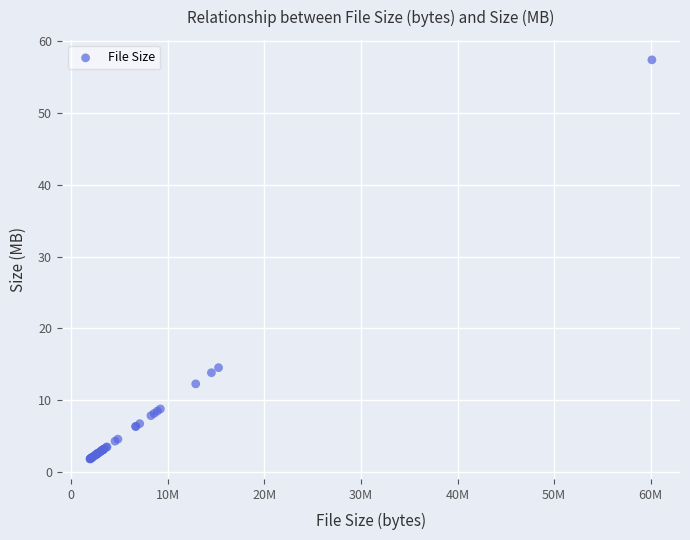

What Y value in the scatter plot is closest to 29?

14.6